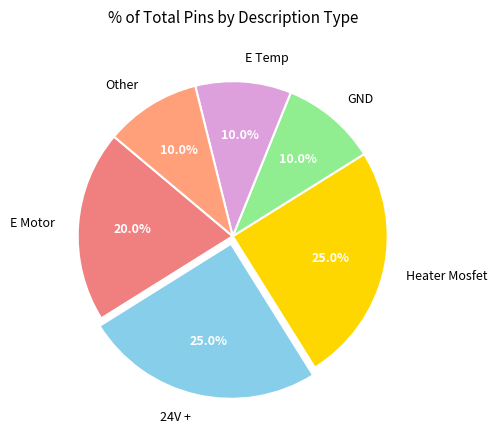

What is the ratio of the value at Other to the value at E Temp?

1.0